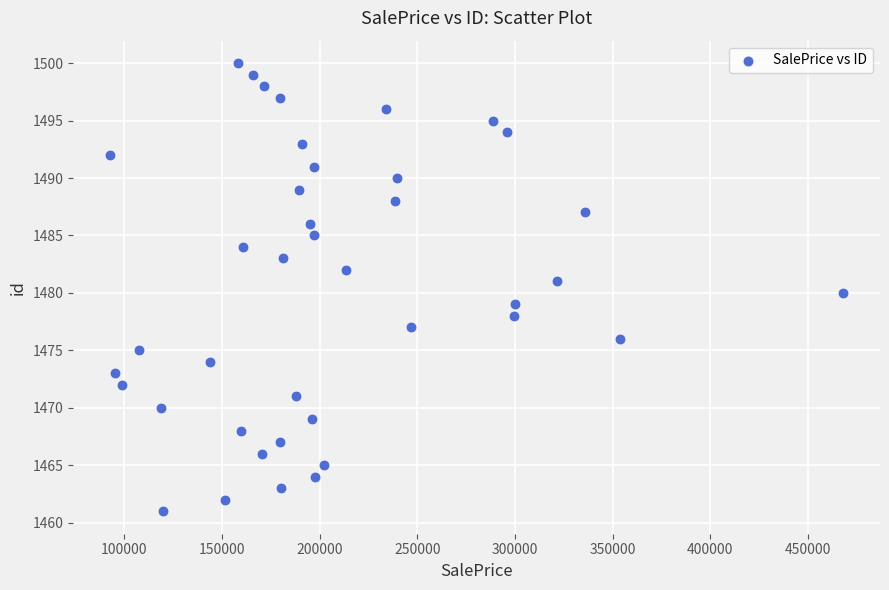

What is the range of Y values (max minus min)?

39